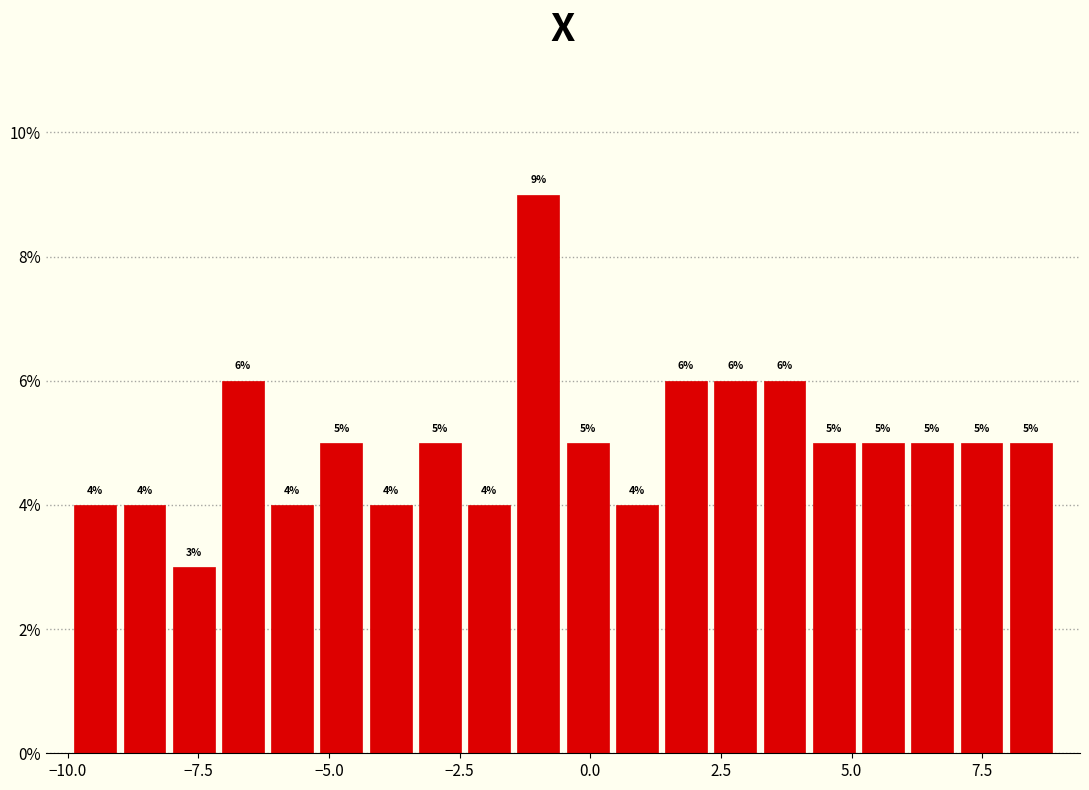

Read against the x-axis, roughly where is the centre of the tallest bar?

-1.0